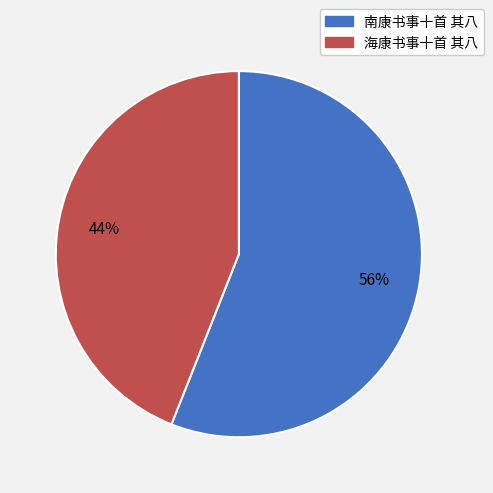

Does 南康书事十首 其八 represent more than half of the total?

Yes